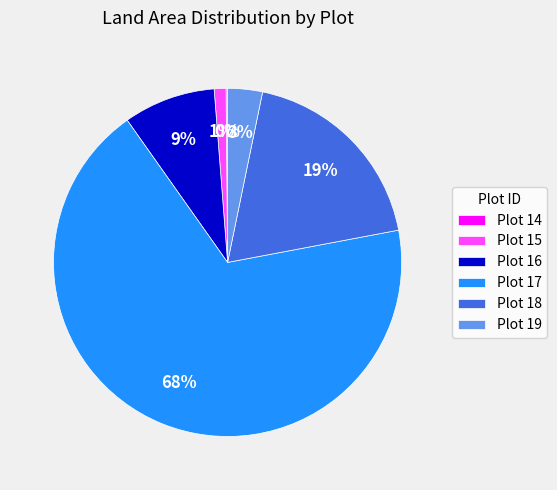

To the nearest percent, what is the difference between the Plot 18 and Plot 16 slice percentages?

10%